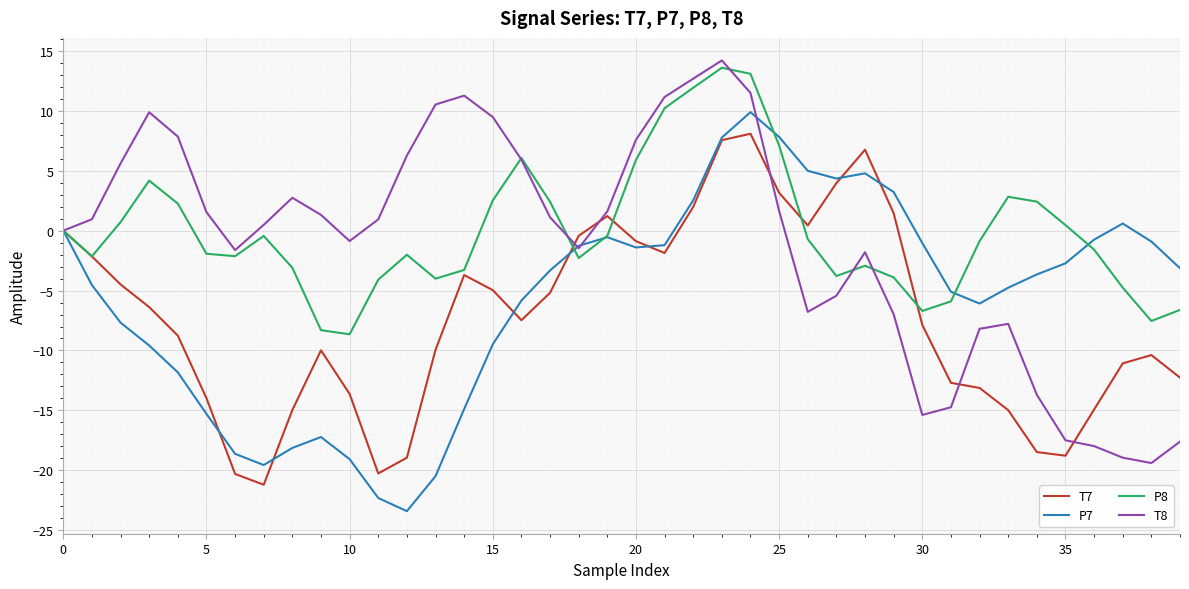

Does the chart have visible grid lines?

Yes